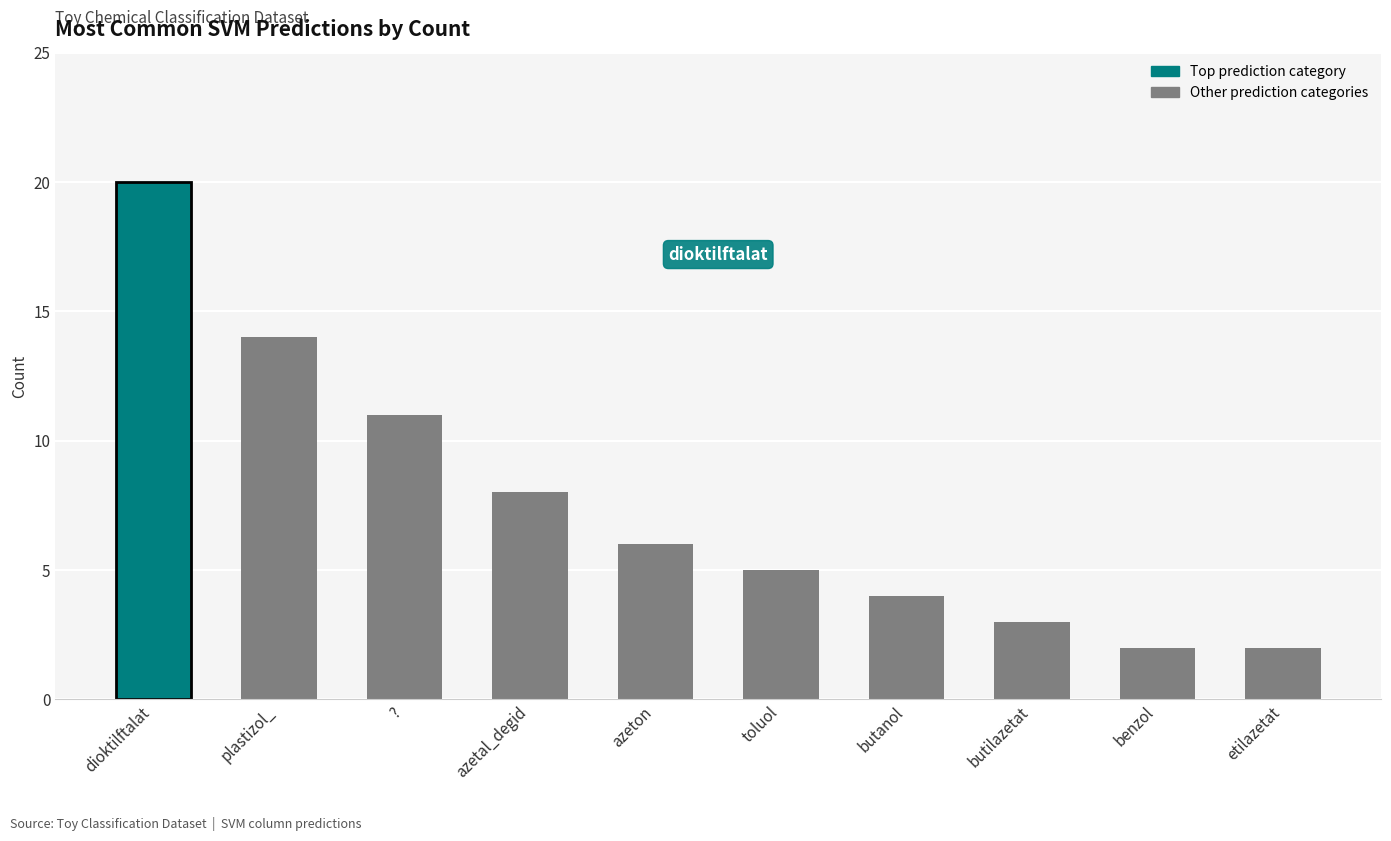

What is the sum of the values at benzol and azeton?

8